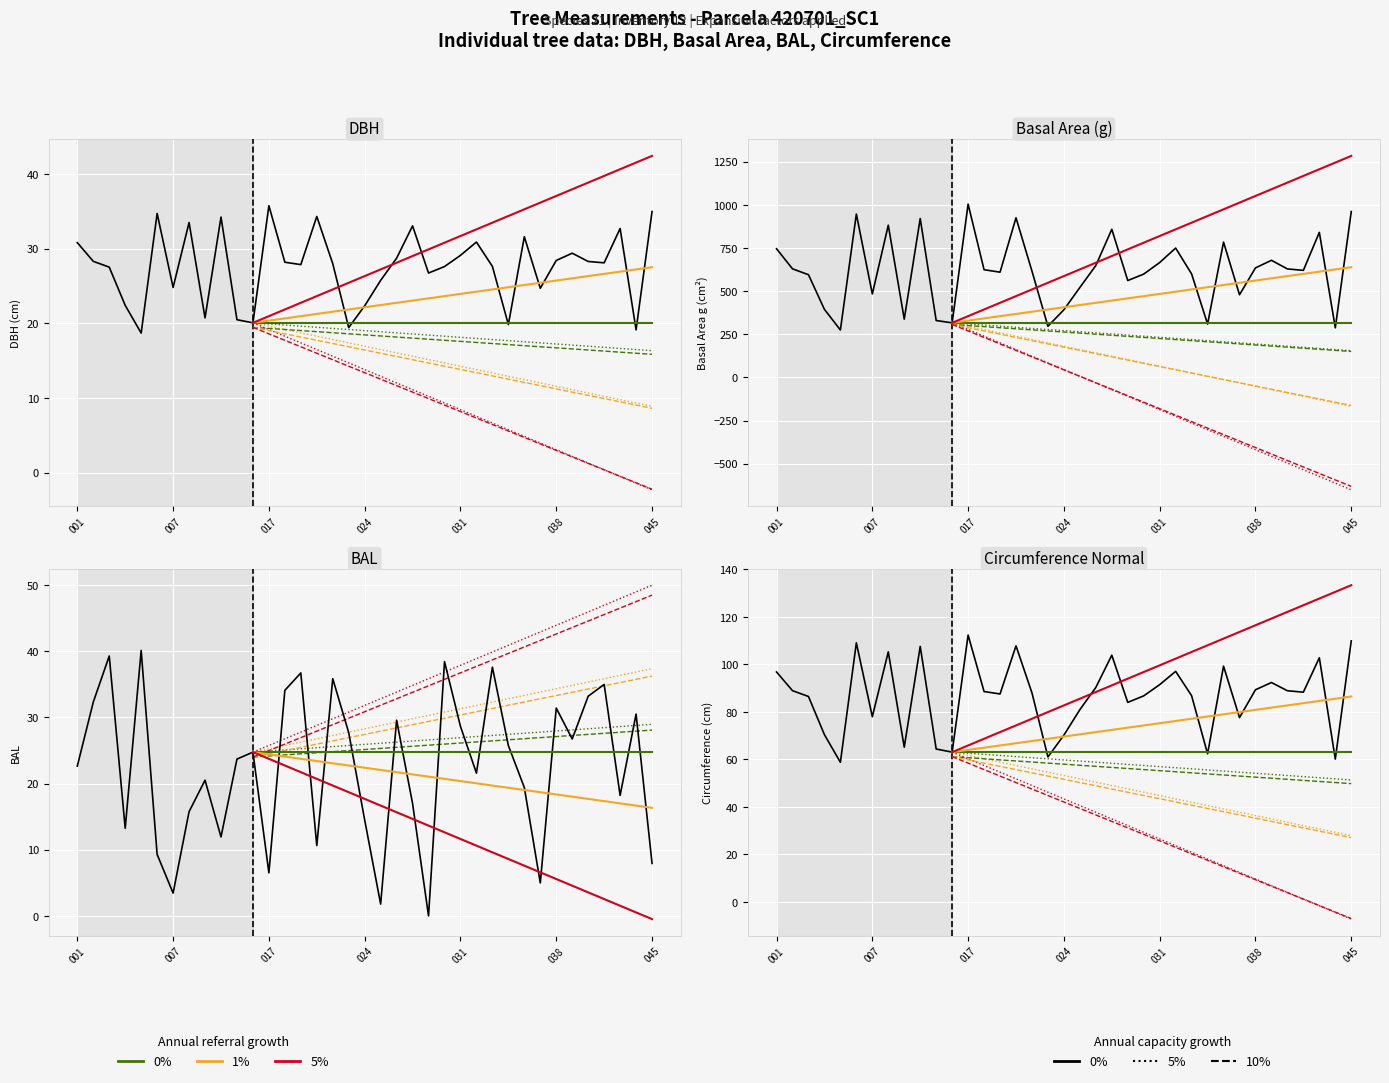

At which category does dbh reach its first local valley?

420701005